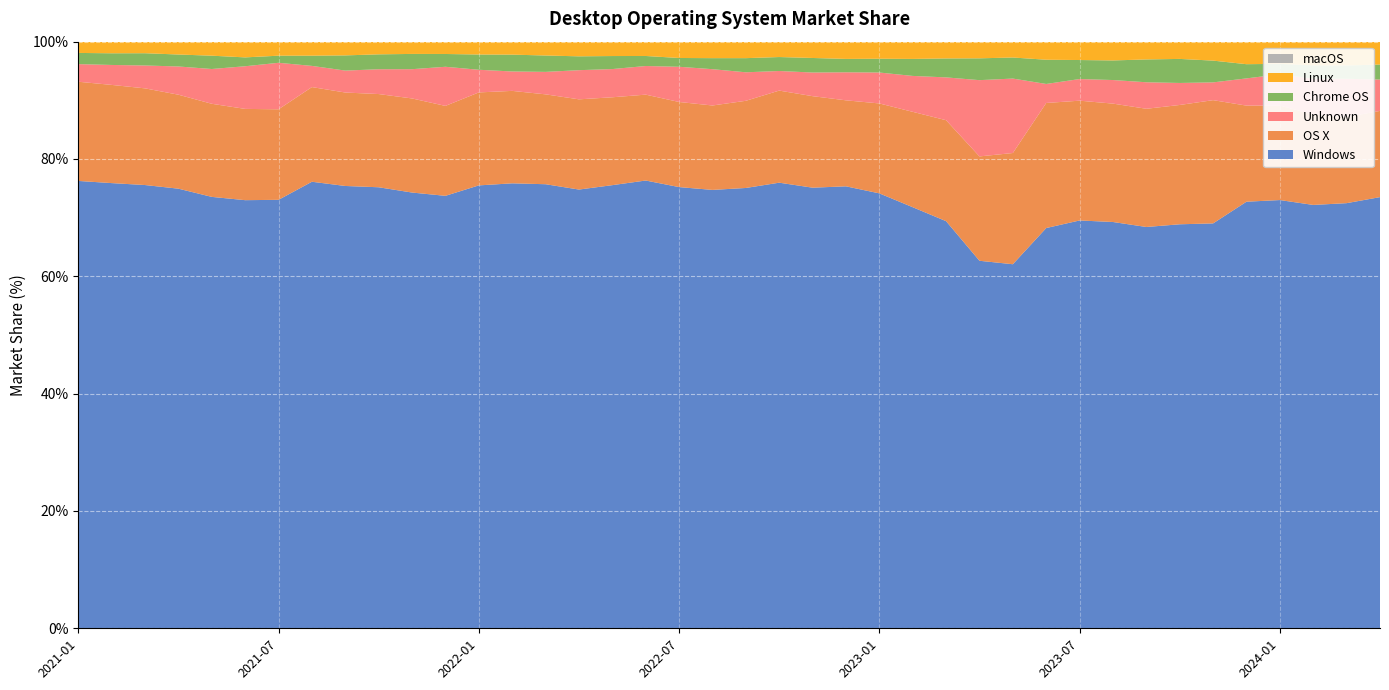

Reading left to right, what are all the values shown in this chart?

Windows: 76.3	75.9	75.6	74.9	73.5	73.0	73.0	76.1	75.4	75.2	74.3	73.7	75.5	75.8	75.7	74.8	75.5	76.3	75.2	74.7	75.1	76.0	75.1	75.3	74.1	71.8	69.4	62.6	62.1	68.2	69.5	69.3	68.4	68.9	69.0	72.7	73.0	72.2	72.5	73.5
Unknown: 3.0	3.4	3.9	4.8	5.9	7.3	7.9	3.6	3.7	4.2	5.0	6.7	3.9	3.3	3.8	5.0	4.8	4.9	6.0	6.2	4.9	3.3	4.0	4.8	5.3	6.1	7.3	13.0	12.7	3.2	3.7	4.0	4.5	3.8	3.0	4.6	5.3	6.1	6.5	5.3
OS X: 16.9	16.7	16.5	16.0	15.9	15.6	15.4	16.1	15.9	15.9	16.0	15.3	15.8	15.8	15.3	15.4	15.0	14.6	14.5	14.4	14.9	15.7	15.6	14.7	15.3	16.3	17.2	17.8	19.0	21.3	20.4	20.2	20.1	20.3	21.0	16.4	16.1	15.4	14.7	14.7
Chrome OS: 1.9	2.0	2.1	2.0	2.3	1.5	1.2	1.7	2.6	2.5	2.6	2.2	2.6	2.9	2.8	2.4	2.2	1.7	1.5	1.9	2.4	2.4	2.5	2.3	2.4	2.9	3.2	3.7	3.6	4.1	3.2	3.3	3.9	4.1	3.7	2.4	1.8	2.3	2.3	2.6
Linux: 1.9	2.0	2.0	2.2	2.4	2.7	2.4	2.4	2.3	2.1	2.1	2.1	2.2	2.2	2.4	2.5	2.5	2.4	2.8	2.8	2.8	2.6	2.8	2.9	2.9	2.9	2.9	2.8	2.7	3.1	3.1	3.2	3.0	2.9	3.2	3.8	3.8	4.0	4.0	3.9
macOS: 0.0	0.0	0.0	0.0	0.0	0.0	0.0	0.0	0.0	0.0	0.0	0.0	0.0	0.0	0.0	0.0	0.0	0.0	0.0	0.0	0.0	0.0	0.0	0.0	0.0	0.0	0.0	0.0	0.0	0.0	0.0	0.0	0.0	0.0	0.0	0.0	0.0	0.0	0.0	0.0